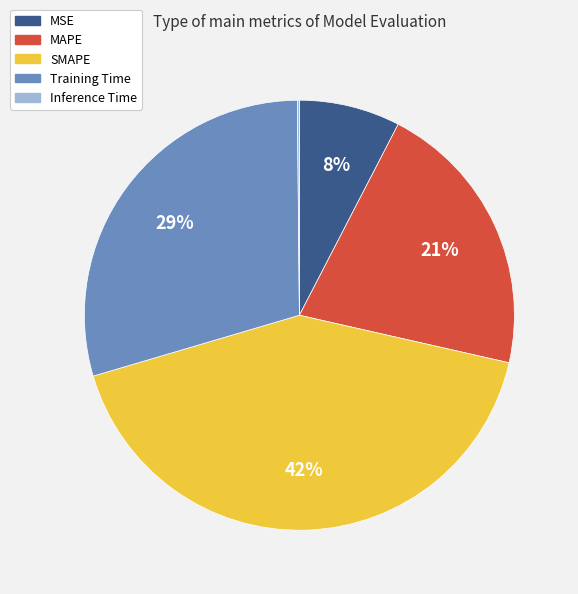

To the nearest percent, what percentage of the pie is MAPE?

21%